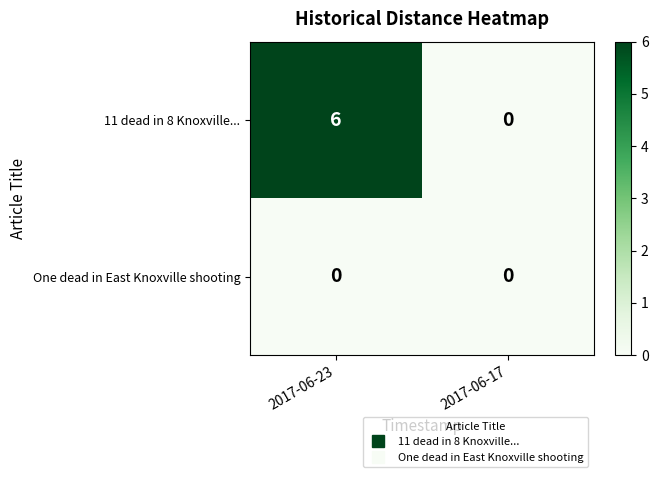

At 2017-06-23, list the series in order from smallest to largest.

One dead in East Knoxville shooting, 11 dead in 8 Knoxville...